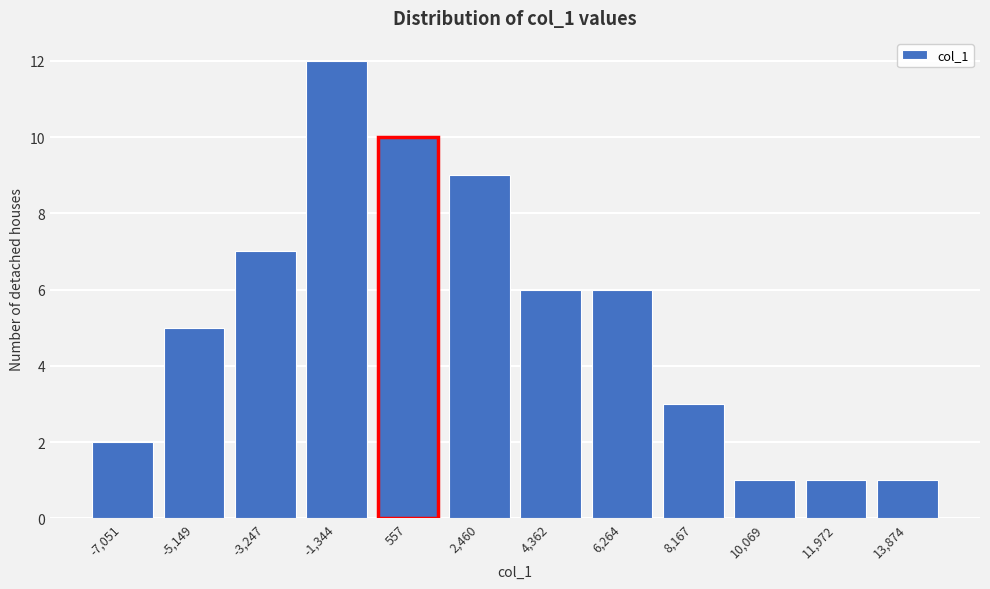

Reading right to left, transcribe all the data shown in this chart.

13,874=1	11,972=1	10,069=1	8,167=3	6,264=6	4,362=6	2,460=9	557=10	-1,344=12	-3,247=7	-5,149=5	-7,051=2